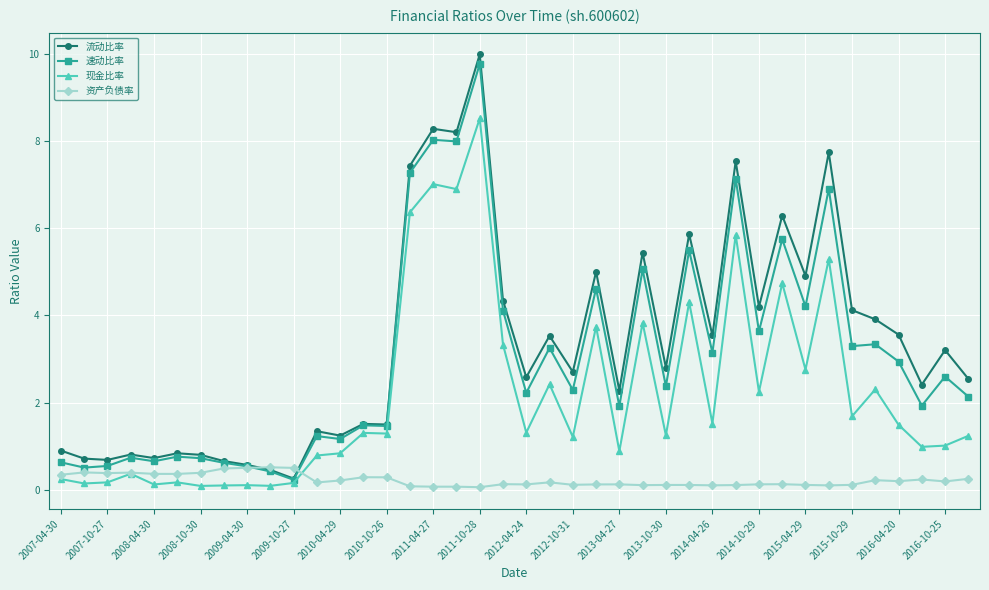

What is the value of the 现金比率 point at the 10th from the left?

0.1